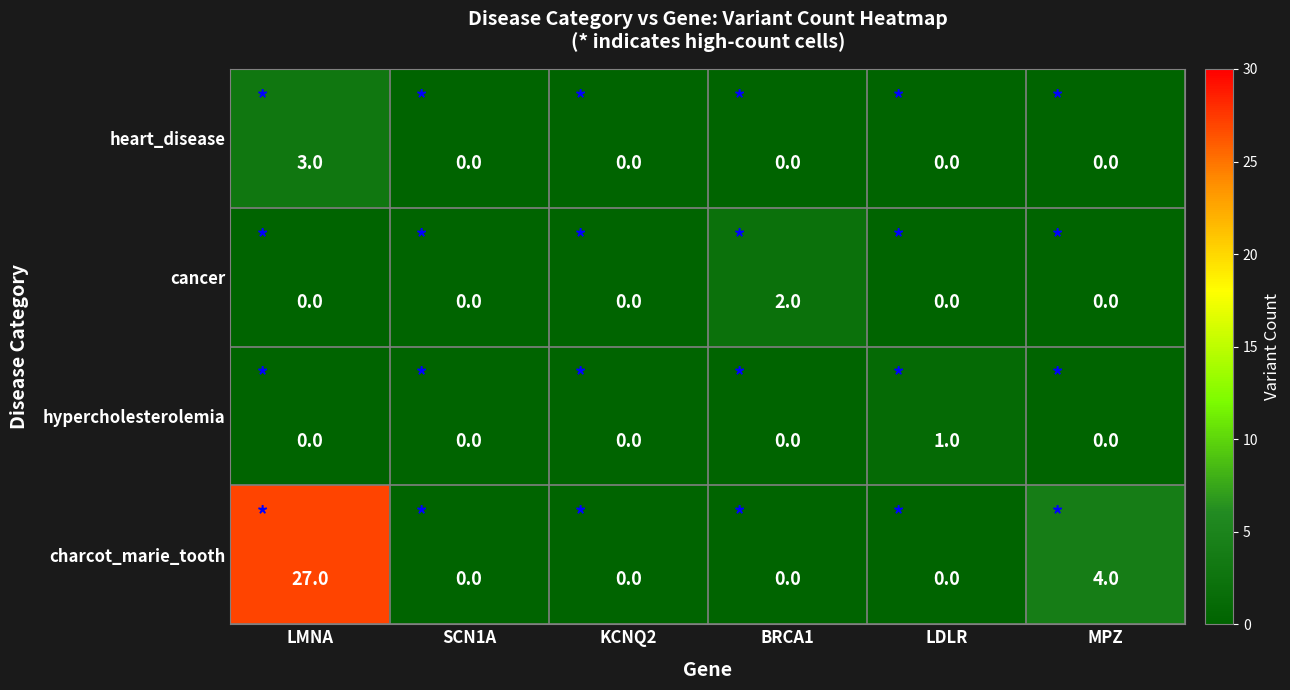

What is the total value across all series at LMNA?

30